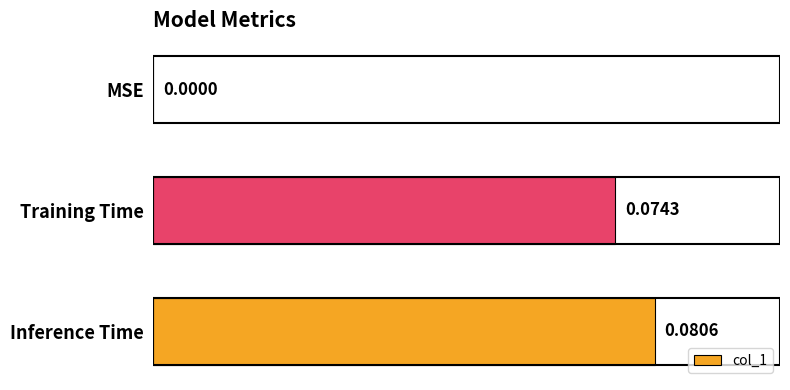

Which label corresponds to the largest value in the chart?

Inference Time